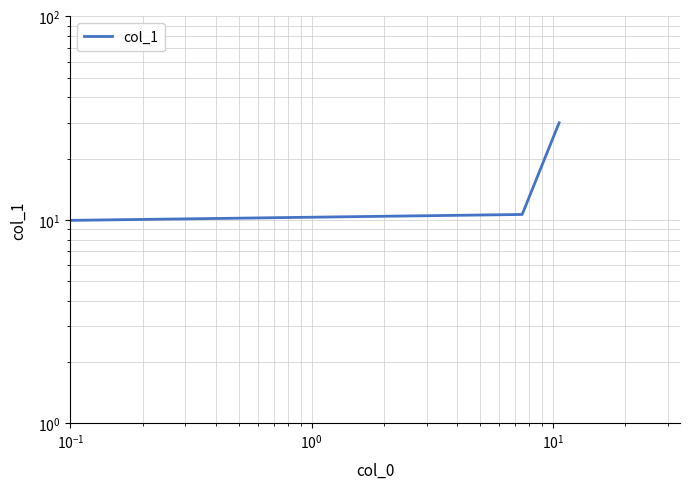

Where does the data first go above 10?

$\mathdefault{10^{-1}}$